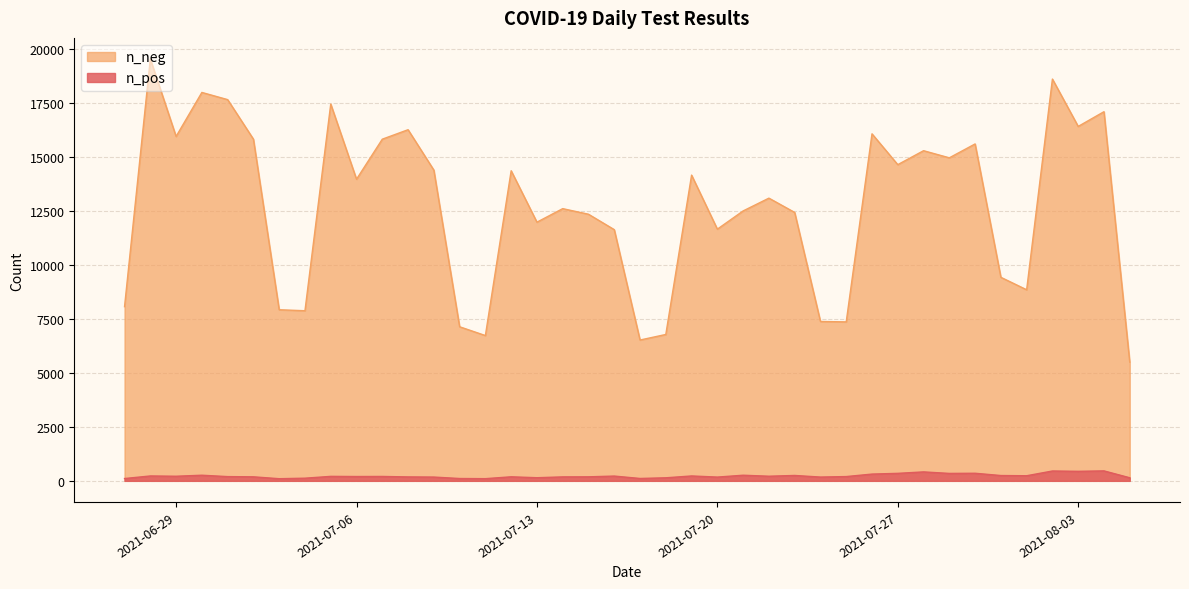

Which series changed the most between 2021-07-13 and 2021-07-09?

n_neg